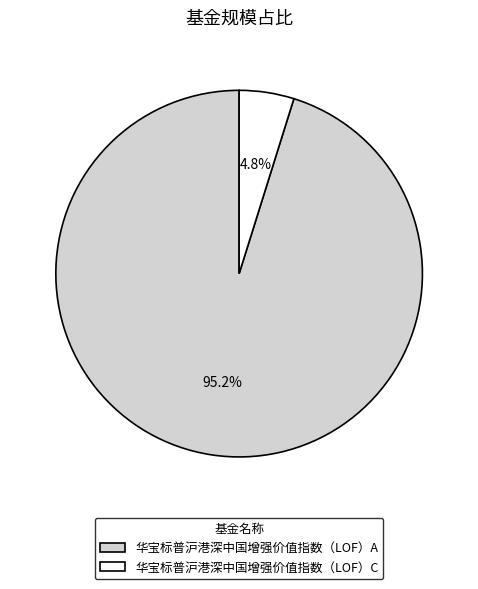

What percentage is the 华宝标普沪港深中国增强价值指数（LOF）C slice, to the nearest percent?

5%